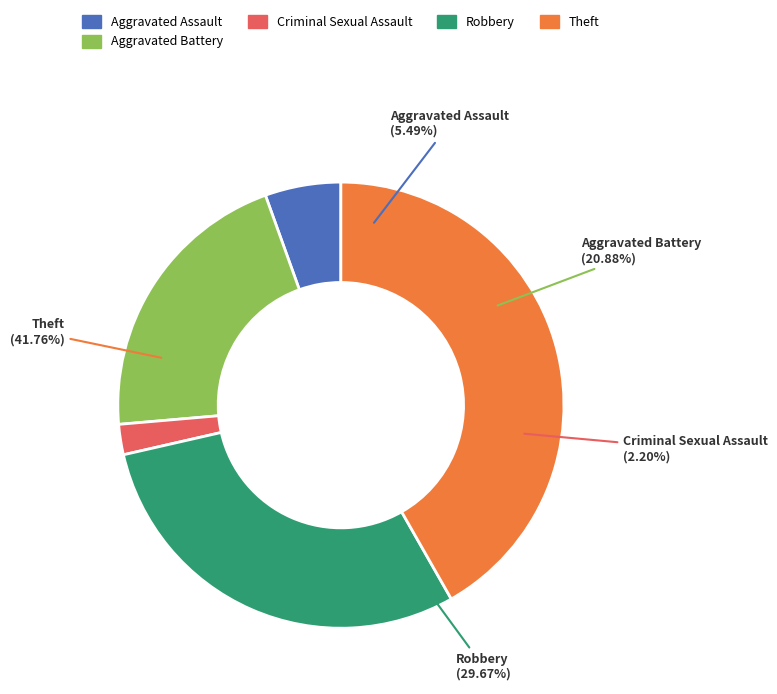

What portion of the pie excludes Arson?

100.0%